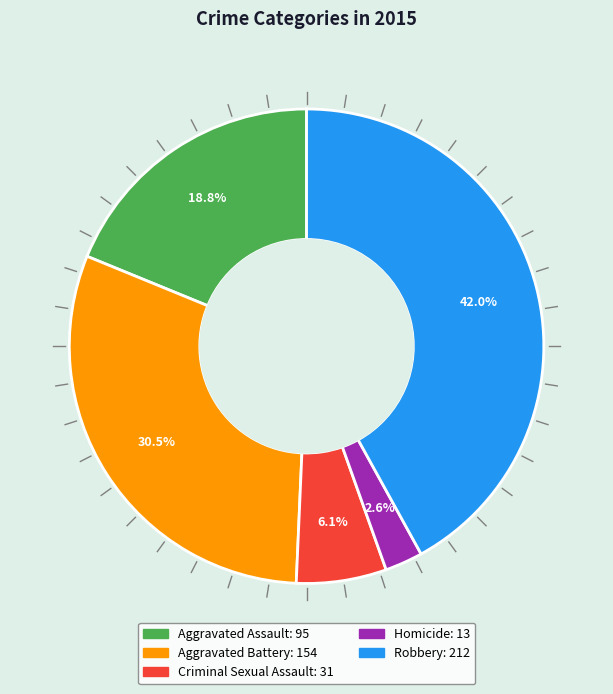

Which slice is the smallest?

Homicide